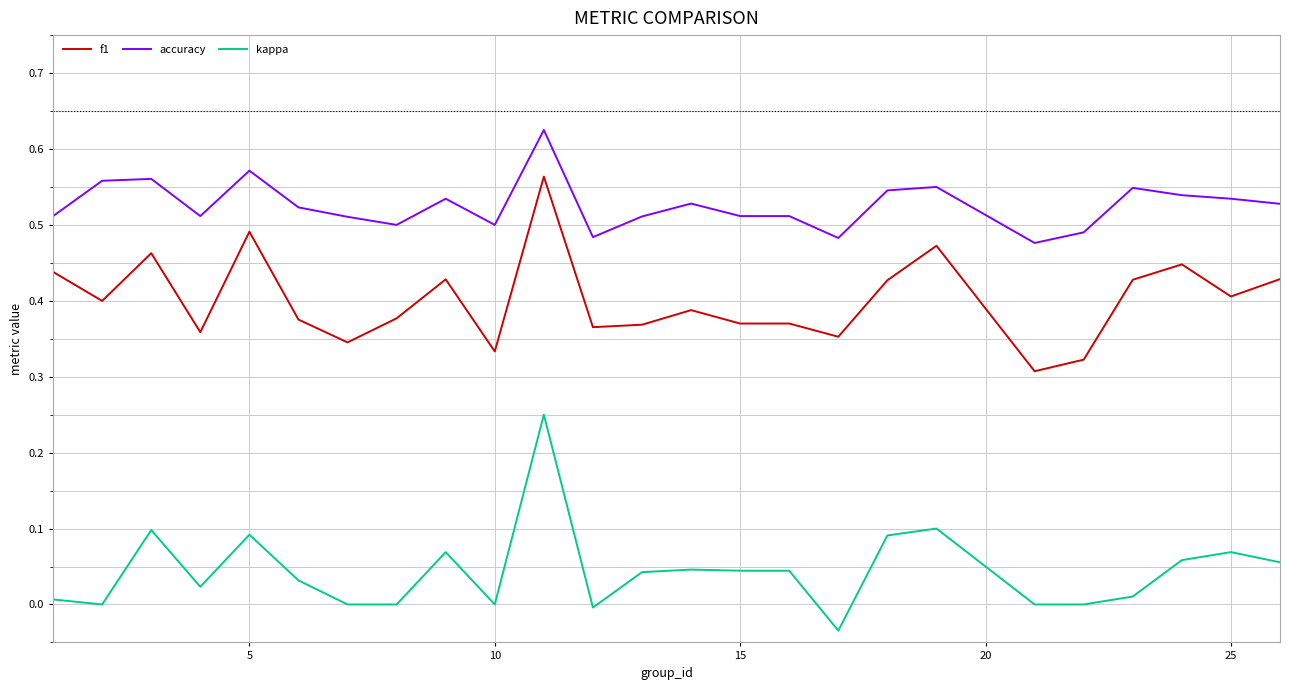

Which series has the largest total across all categories?

accuracy